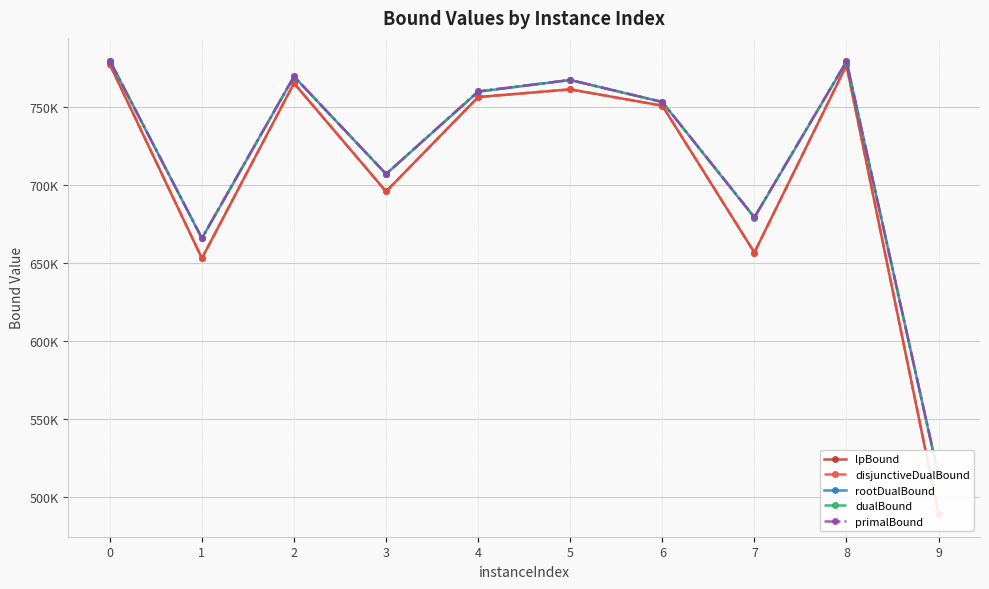

What is the maximum value for disjunctiveDualBound?

777191.4